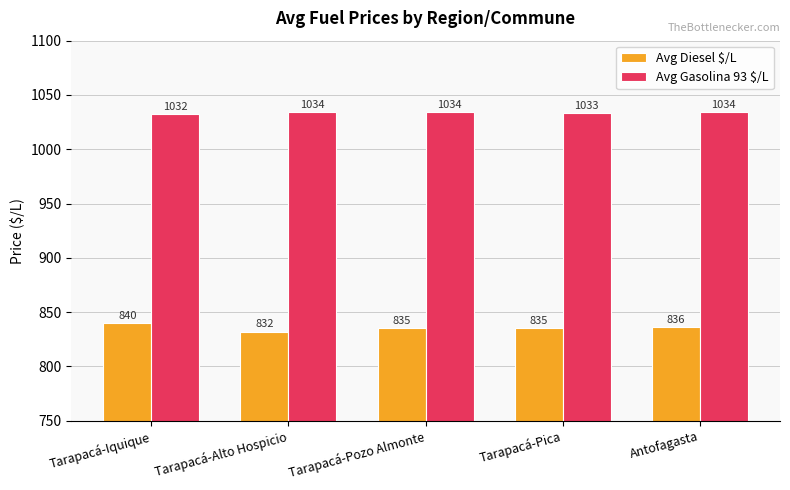

Is the value of Avg Diesel $/L at Tarapacá-Alto Hospicio greater than the value of Avg Gasolina 93 $/L at Antofagasta?

No